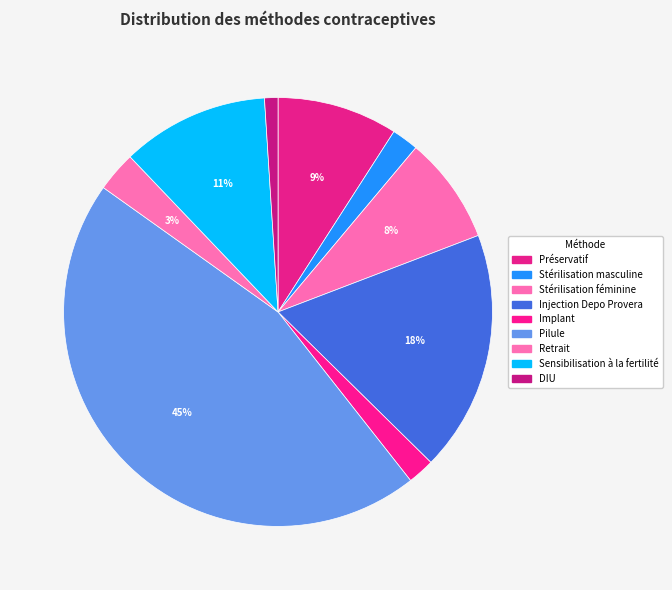

Rank the categories by value from lowest to highest.

DIU, Stérilisation masculine, Implant, Retrait, Stérilisation féminine, Préservatif, Sensibilisation à la fertilité, Injection Depo Provera, Pilule